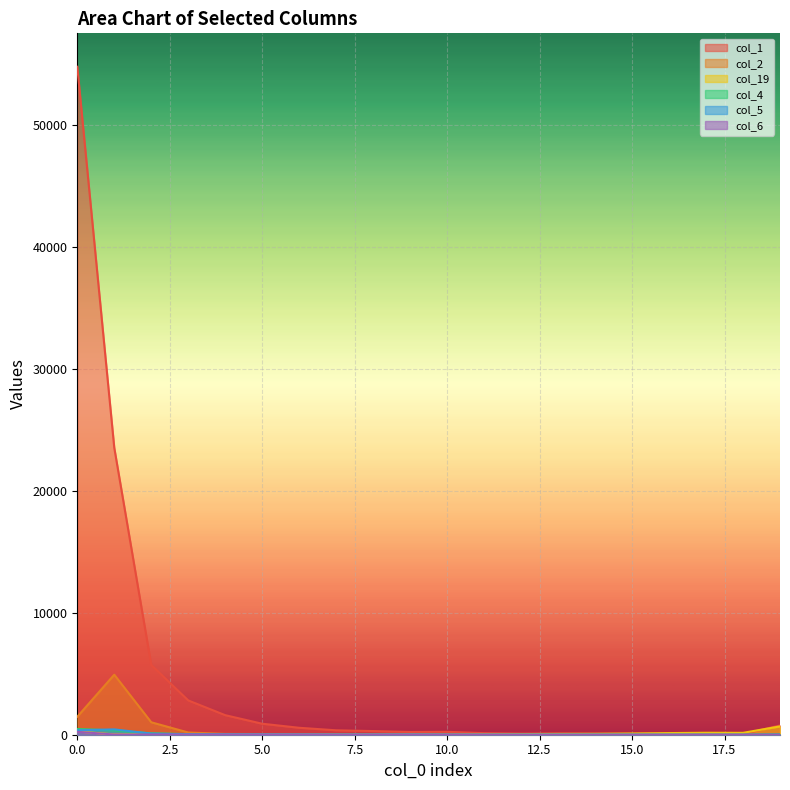

Which has a higher value, 8 or 16?

8